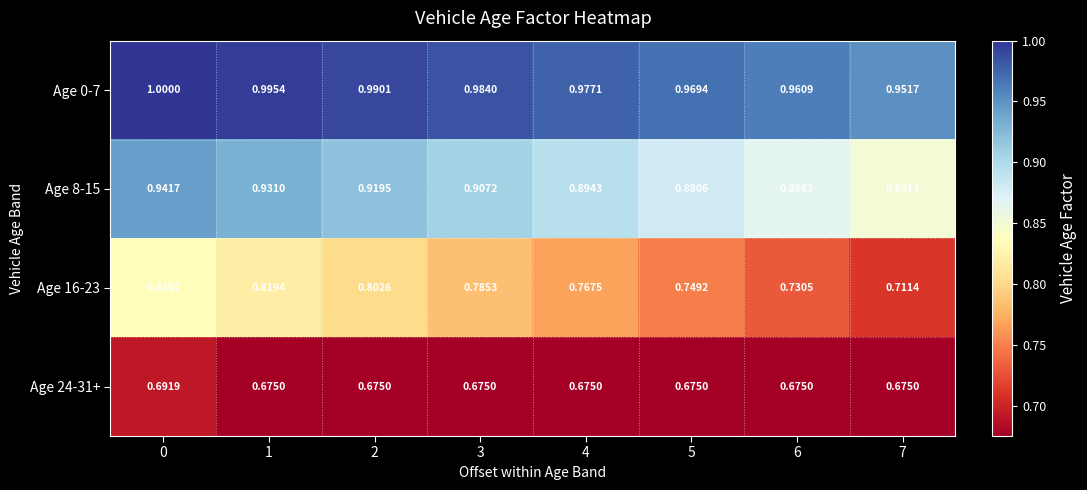

At how many categories does at least one series exceed 0?

8